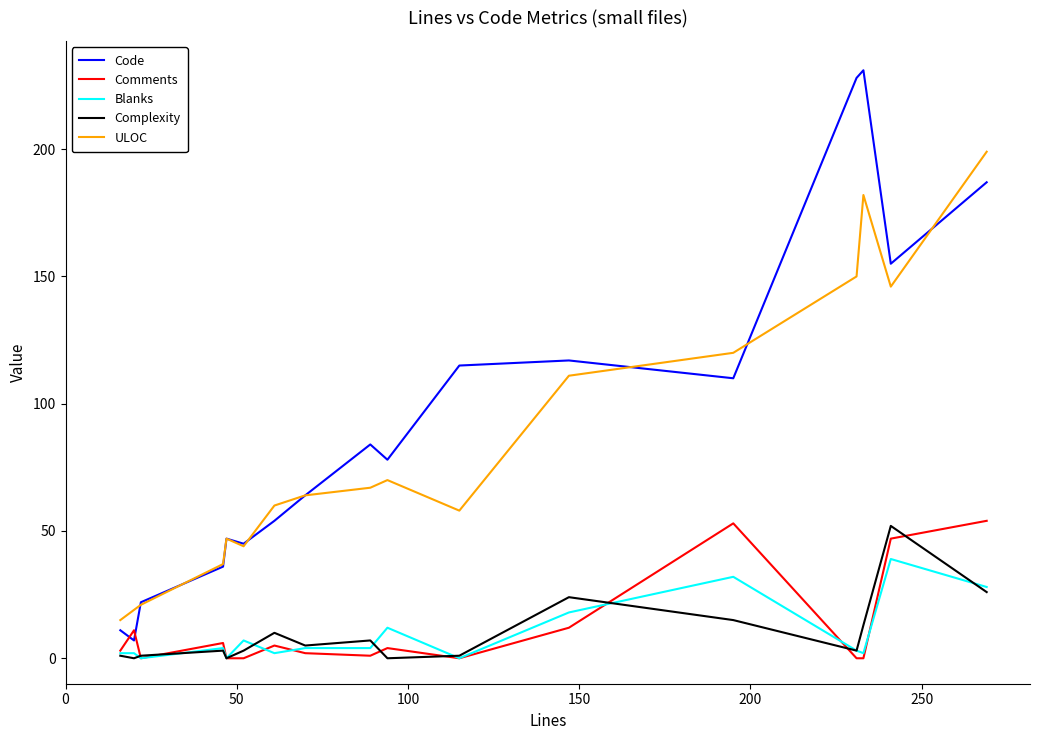

Which series has the largest range (max minus min)?

Code